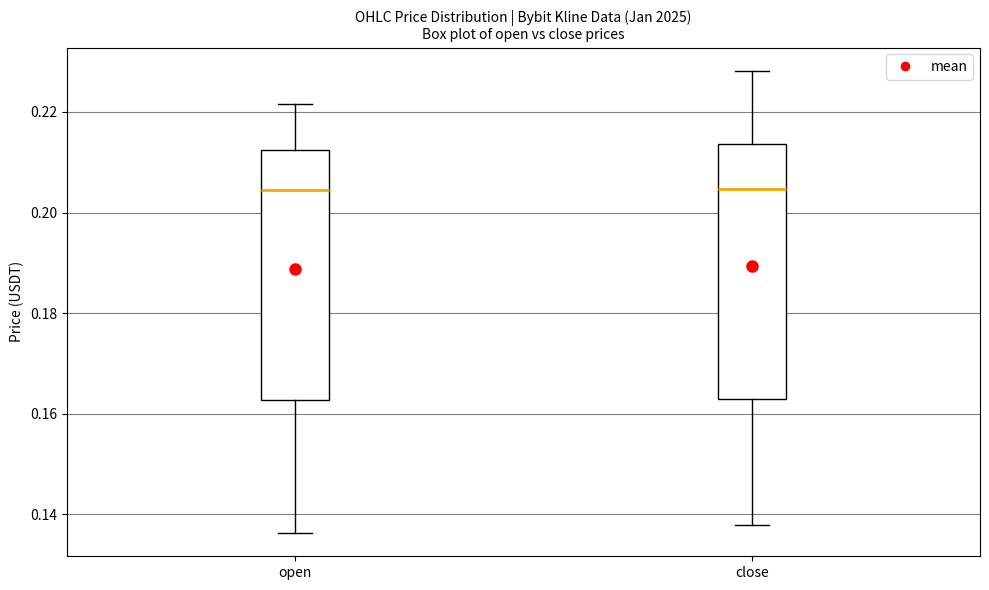

Where is the lower edge of the box for close on the y-axis? The values are not printed on the chart, so give them approximately, as read against the axis.

0.162